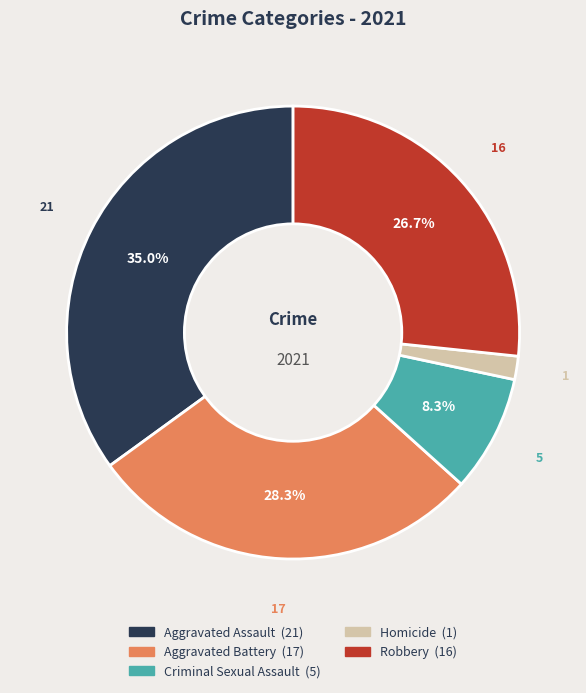

To the nearest percent, what is the average slice percentage?

20%